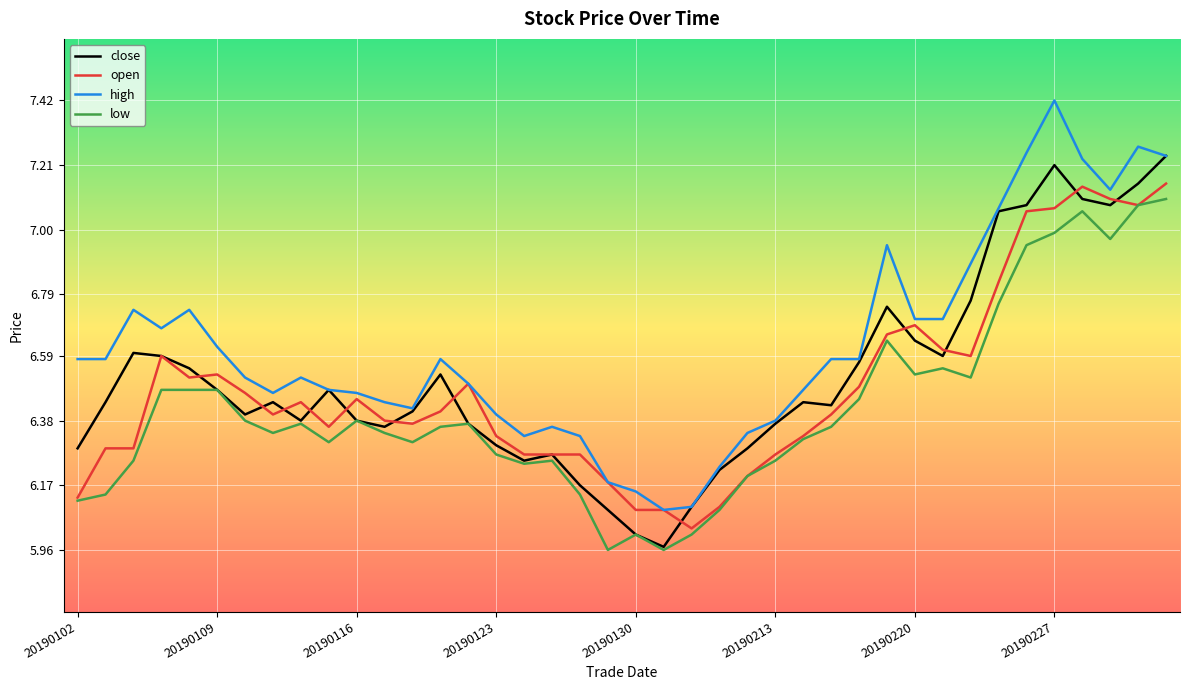

Which series has the largest range (max minus min)?

high